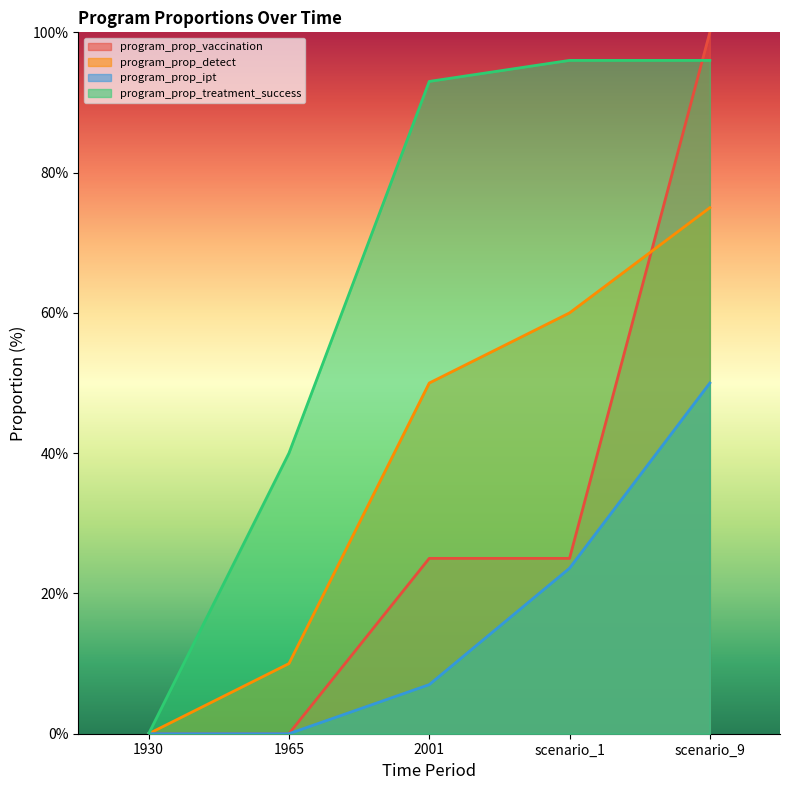

True or false: program_prop_detect and program_prop_ipt cross at least once.

False